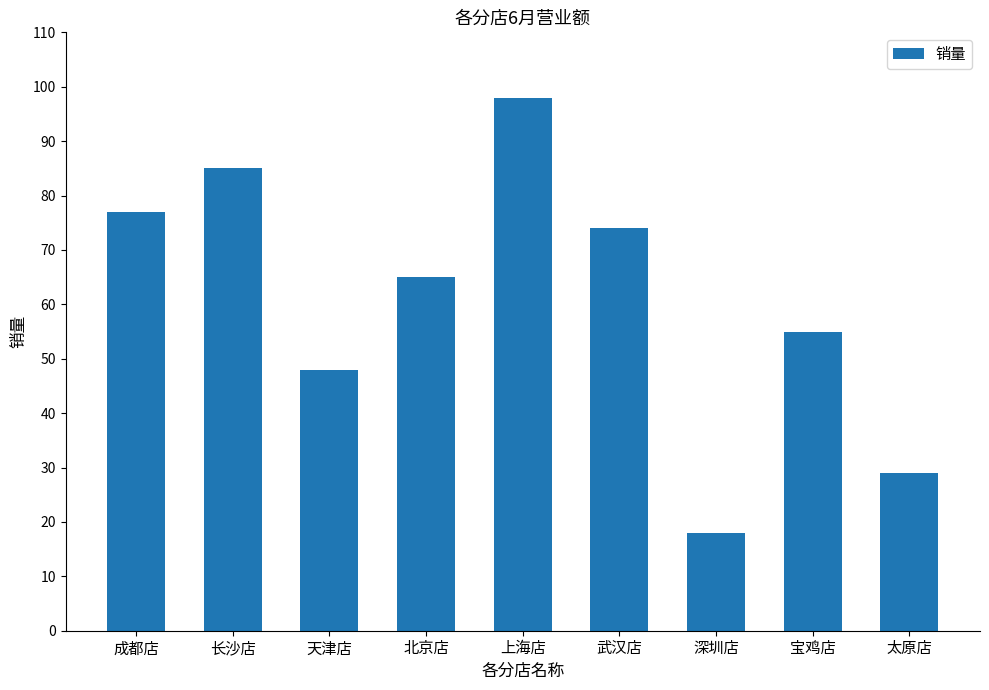

What is the change in value from 天津店 to 上海店?

+50